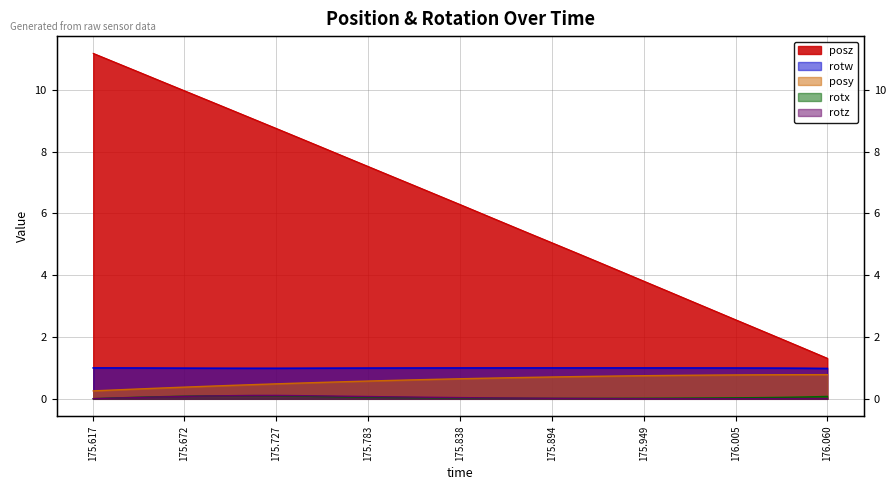

How many values in the posz series are below 6?

16